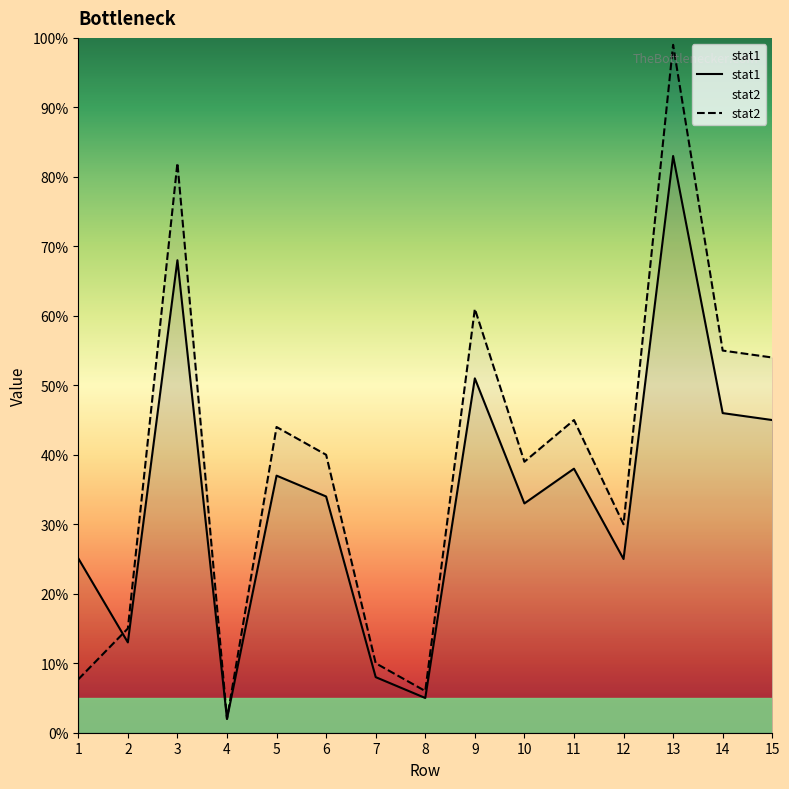

Reading left to right, what are all the values shown in this chart?

stat1: 1=25.1	2=13.0	3=68.0	4=2.0	5=37.0	6=34.0	7=8.0	8=5.0	9=51.0	10=33.0	11=38.0	12=25.0	13=83.0	14=46.0	15=45.0
stat2: 1=7.7	2=15.0	3=82.0	4=2.0	5=44.0	6=40.0	7=10.0	8=6.0	9=61.0	10=39.0	11=45.0	12=30.0	13=99.0	14=55.0	15=54.0